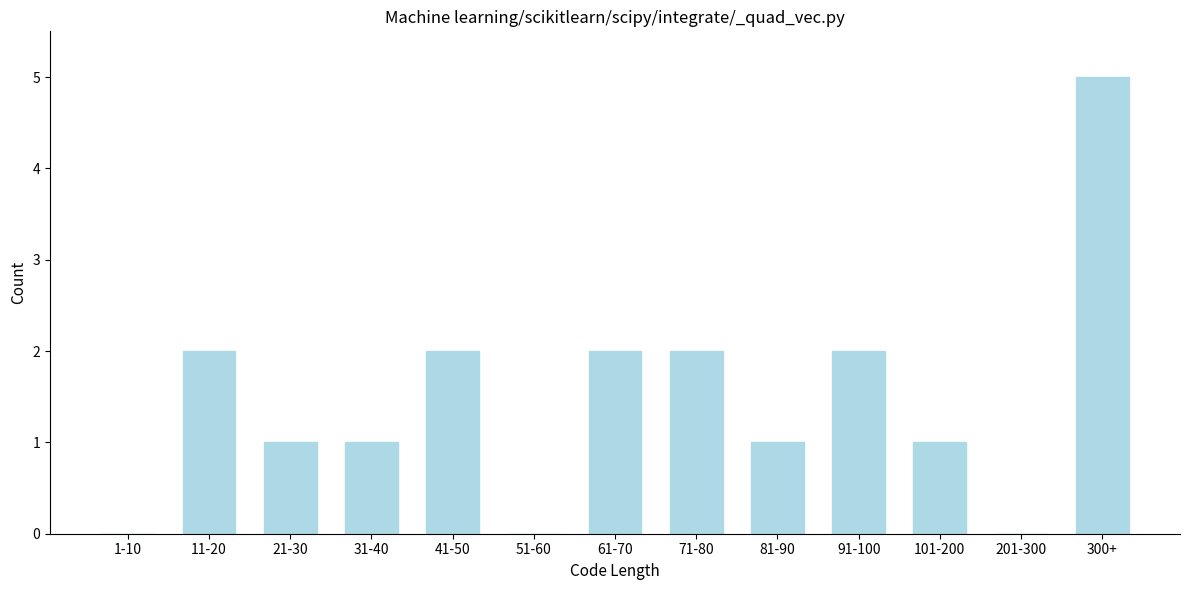

Reading left to right, extract all data points from this chart.

1-10=0	11-20=2	21-30=1	31-40=1	41-50=2	51-60=0	61-70=2	71-80=2	81-90=1	91-100=2	101-200=1	201-300=0	300+=5